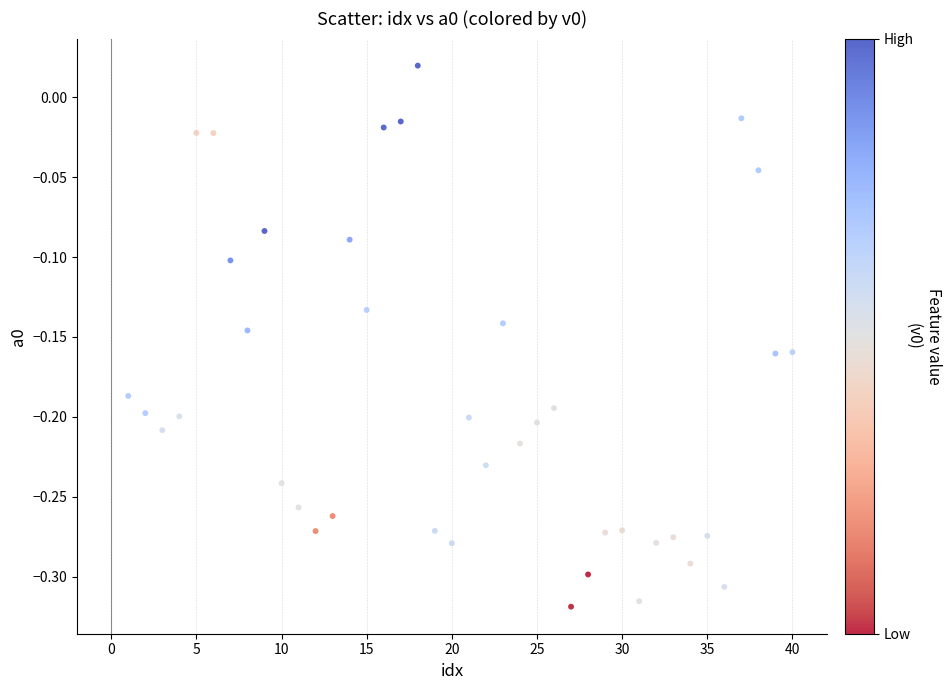

What is the range of X values (max minus min)?

39.0